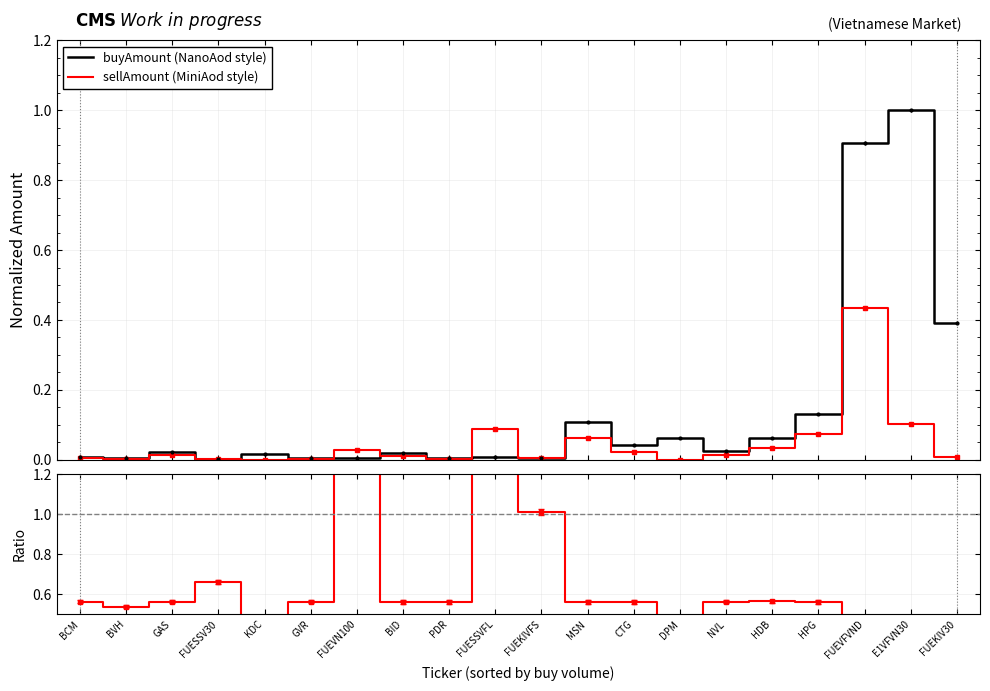

Reading left to right, extract all data points from this chart.

buyAmount (NanoAod style): 0.0	0.0	0.0	0.0	0.0	0.0	0.0	0.0	0.0	0.0	0.0	0.1	0.0	0.1	0.0	0.1	0.1	0.9	1.0	0.4
sellAmount (MiniAod style): 0.0	0.0	0.0	0.0	0.0	0.0	0.0	0.0	0.0	0.1	0.0	0.1	0.0	0.0	0.0	0.0	0.1	0.4	0.1	0.0
sellAmount/buyAmount: 0.6	0.5	0.6	0.7	0.0	0.6	5.2	0.6	0.6	9.9	1.0	0.6	0.6	0.0	0.6	0.6	0.6	0.5	0.1	0.0